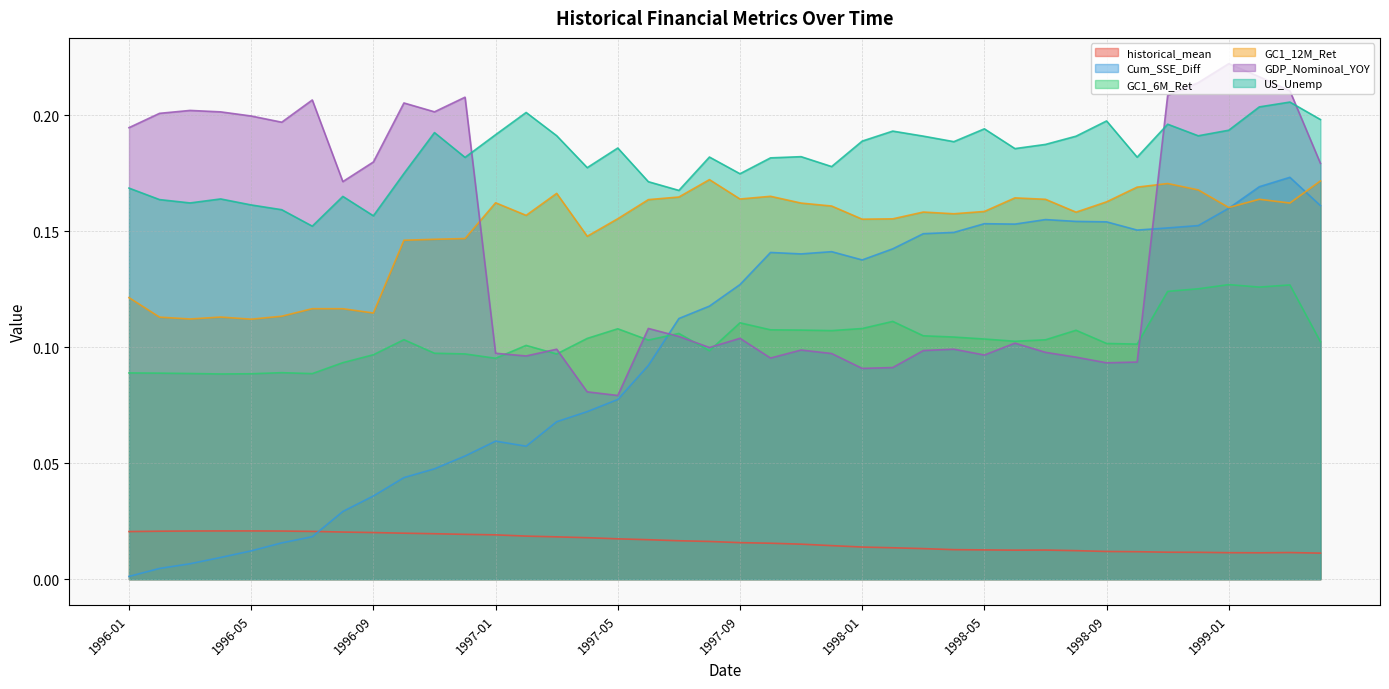

Where do GC1_12M_Ret and GDP_Nominoal_YOY first cross each other?

1996-12 and 1997-01